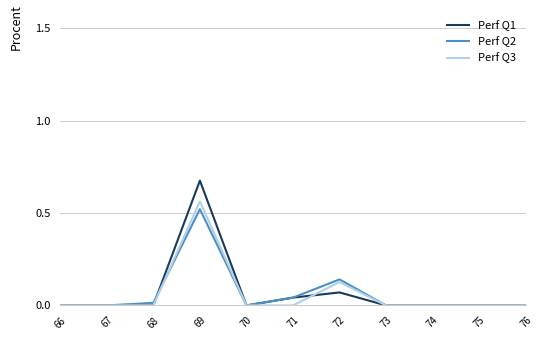

At which category is the sum across all series the highest?

69